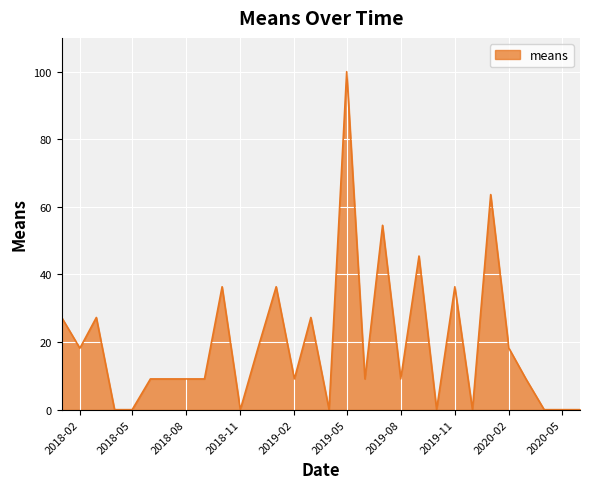

What is the greatest value displayed?

100.0